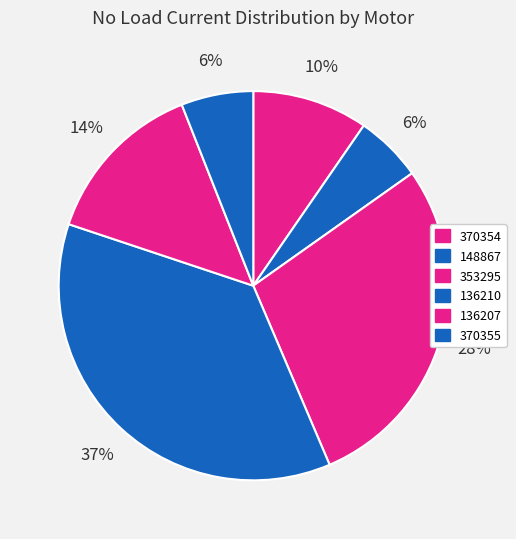

How many segments does this pie chart have?

6